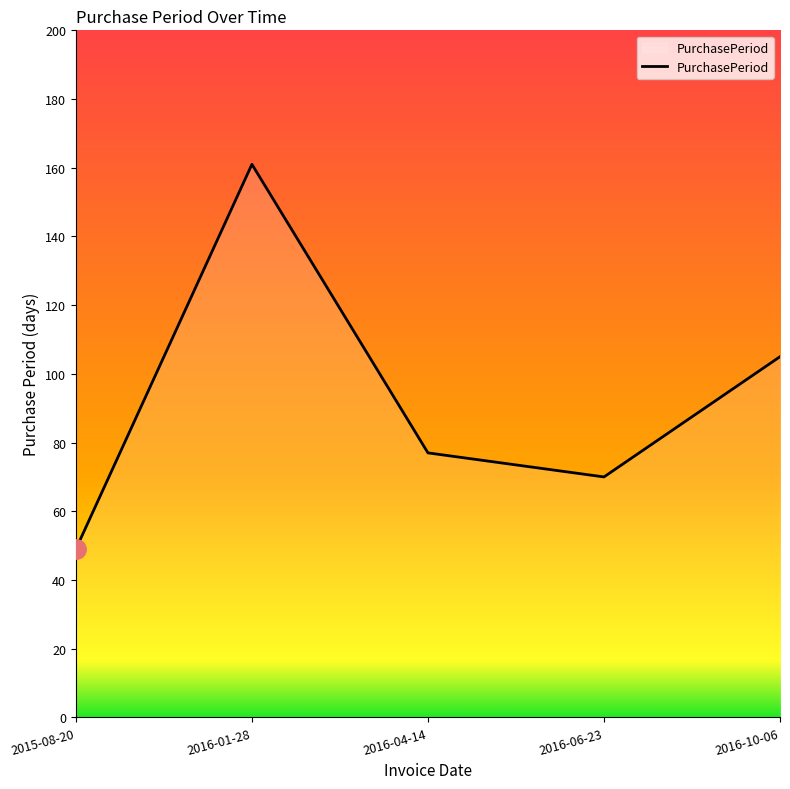

Where is the first local maximum?

2016-01-28